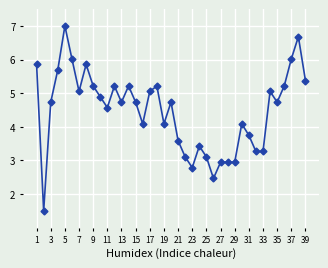

True or false: there are more than 1 points higher than both neighbors.

True